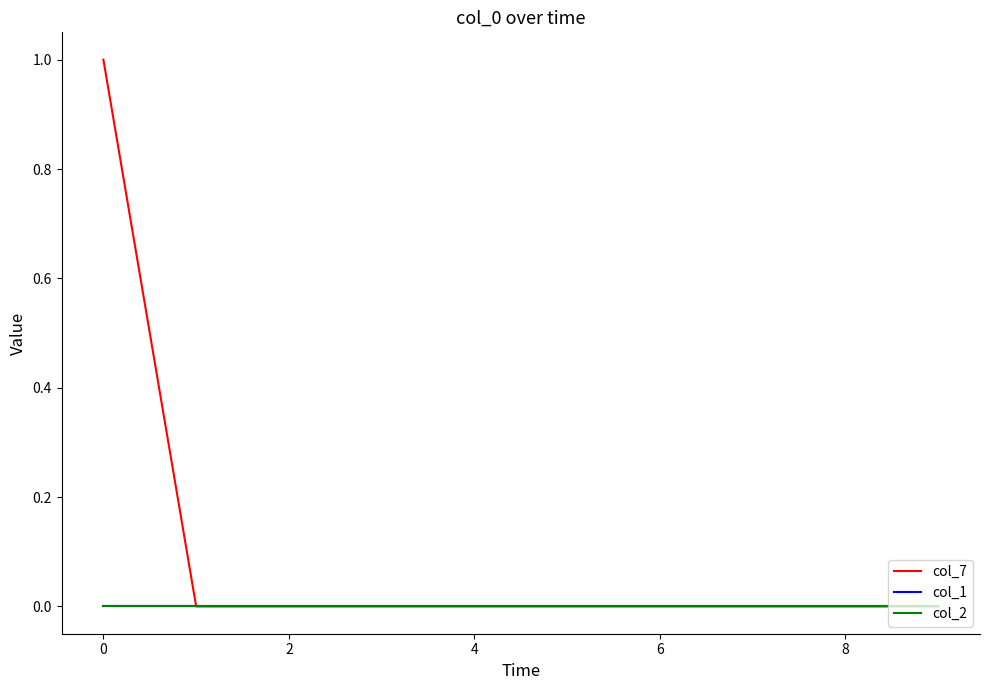

Does the chart display data point markers on the line(s)?

No